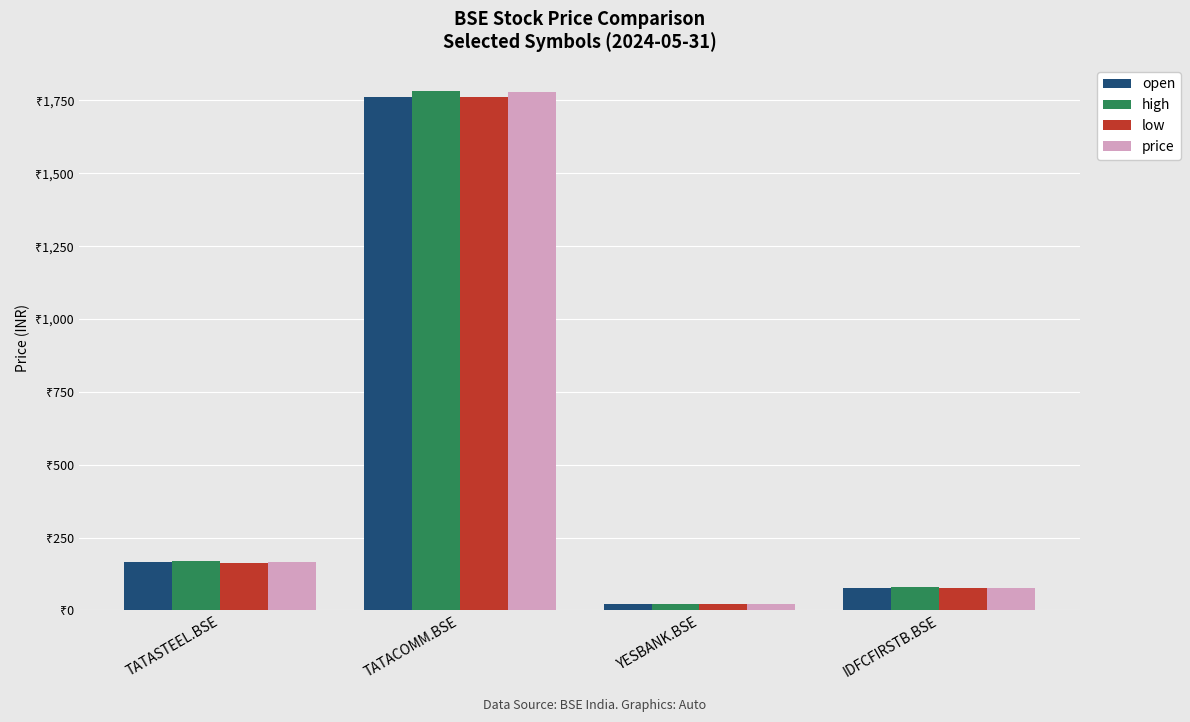

What are all the series names shown in the legend?

open, high, low, price